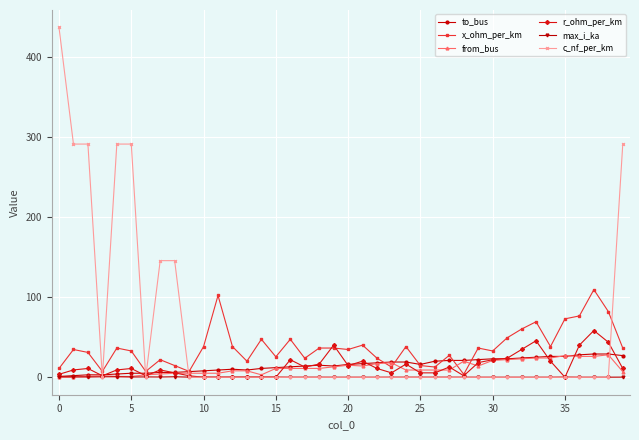

Which series has the widest spread of values?

c_nf_per_km